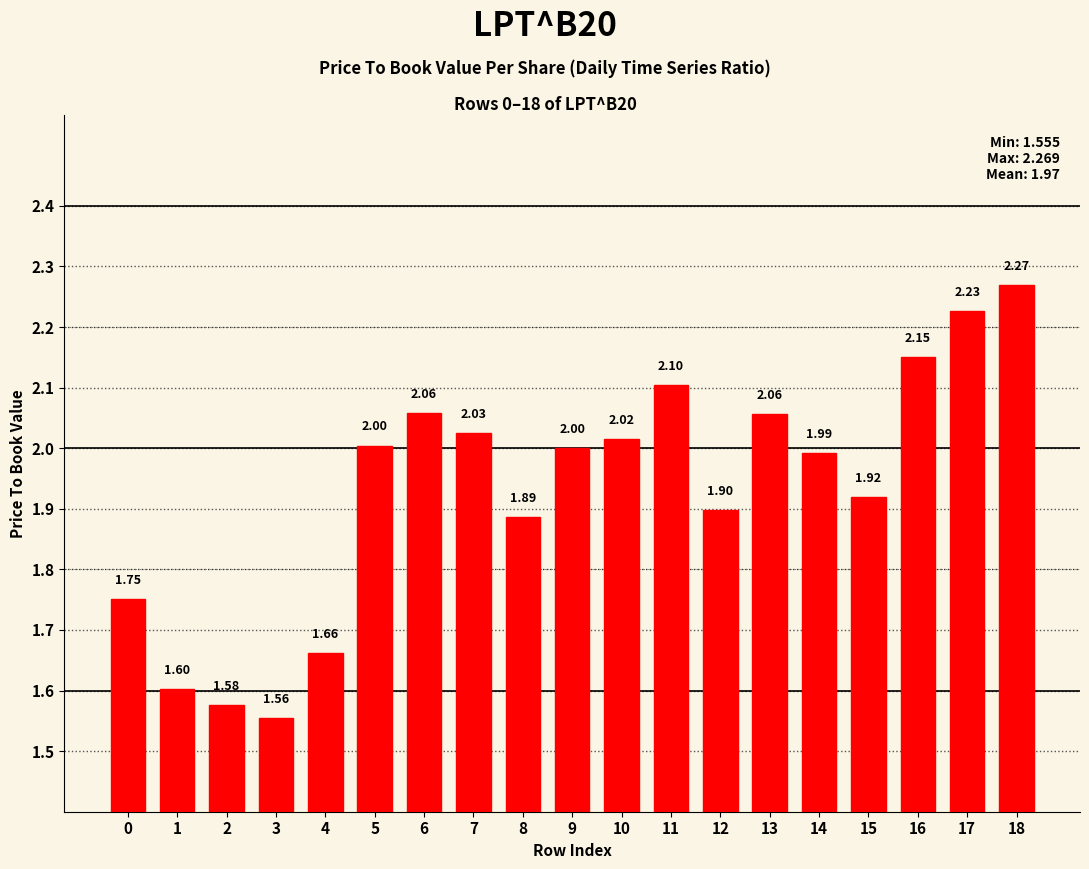

What is the change in value from 13 to 17?

+0.2